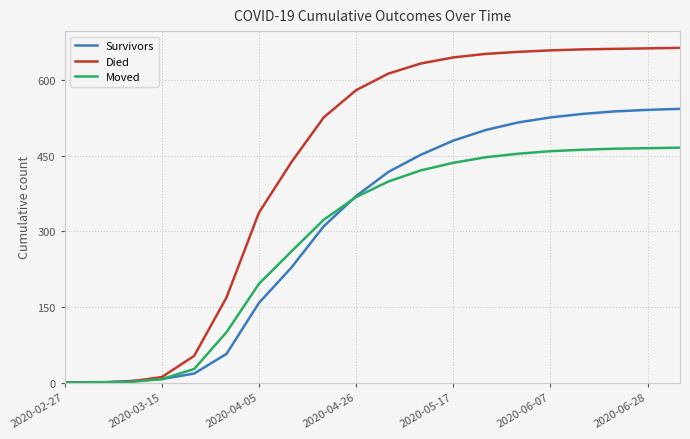

List the series in order of their overall mean, lowest first.

Moved, Survivors, Died